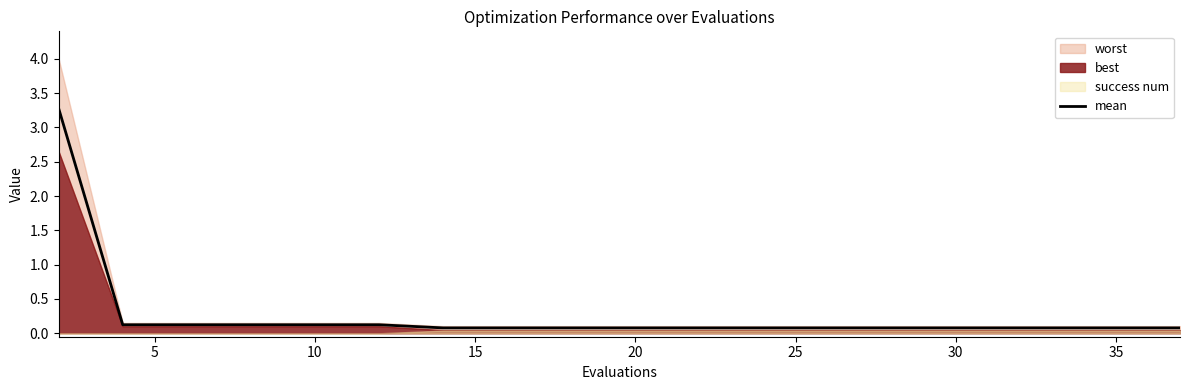

How many lines are shown in the chart?

1